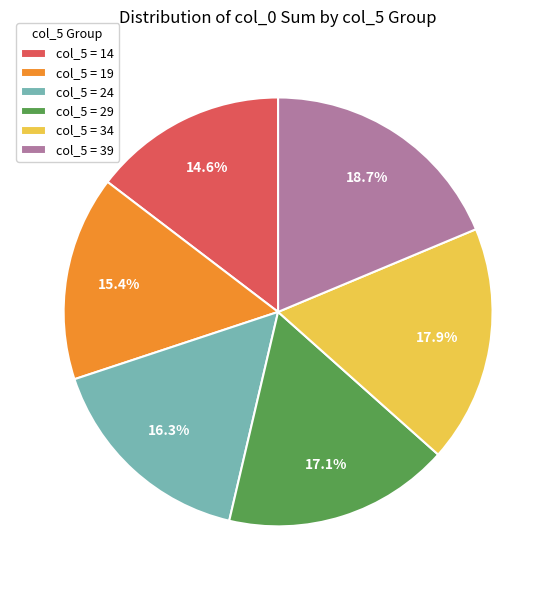

To the nearest percent, what is the average slice percentage?

17%